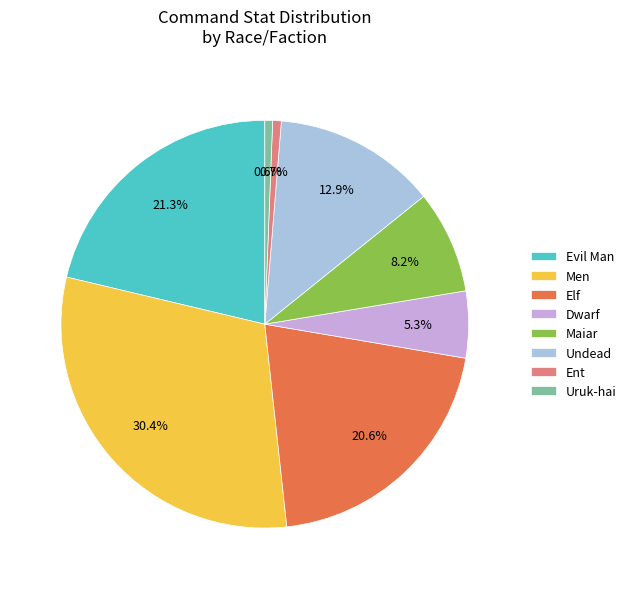

Approximately how many times larger is the value at Maiar compared to Dwarf?

1.5